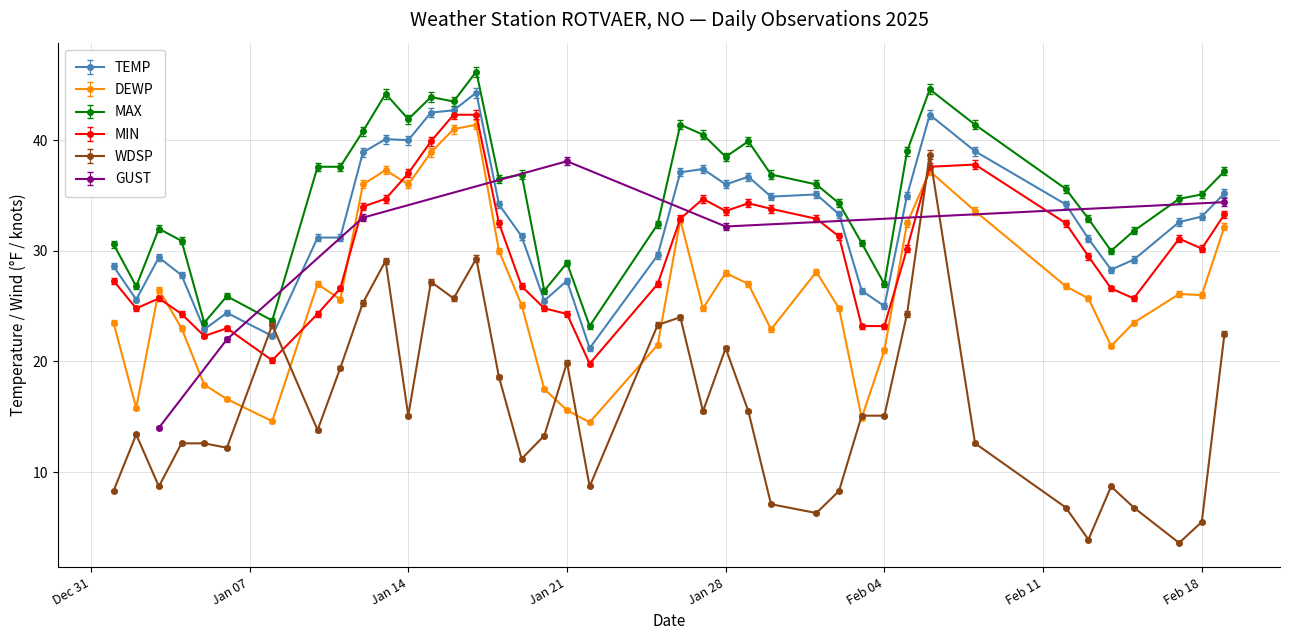

True or false: MIN and MAX cross at least once.

False